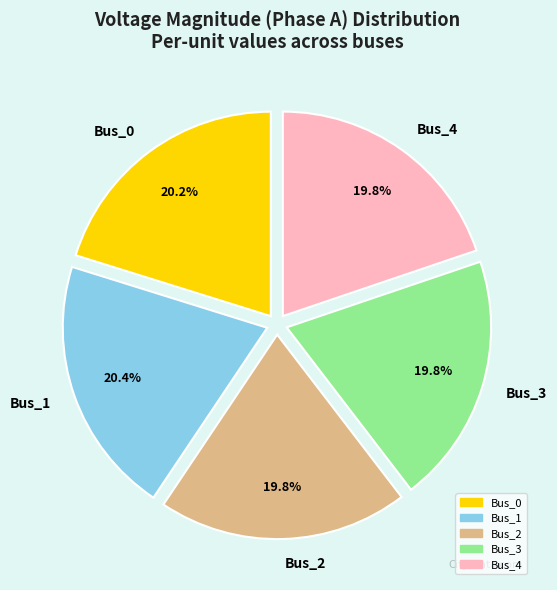

What percentage is the Bus_4 slice, to the nearest percent?

20%